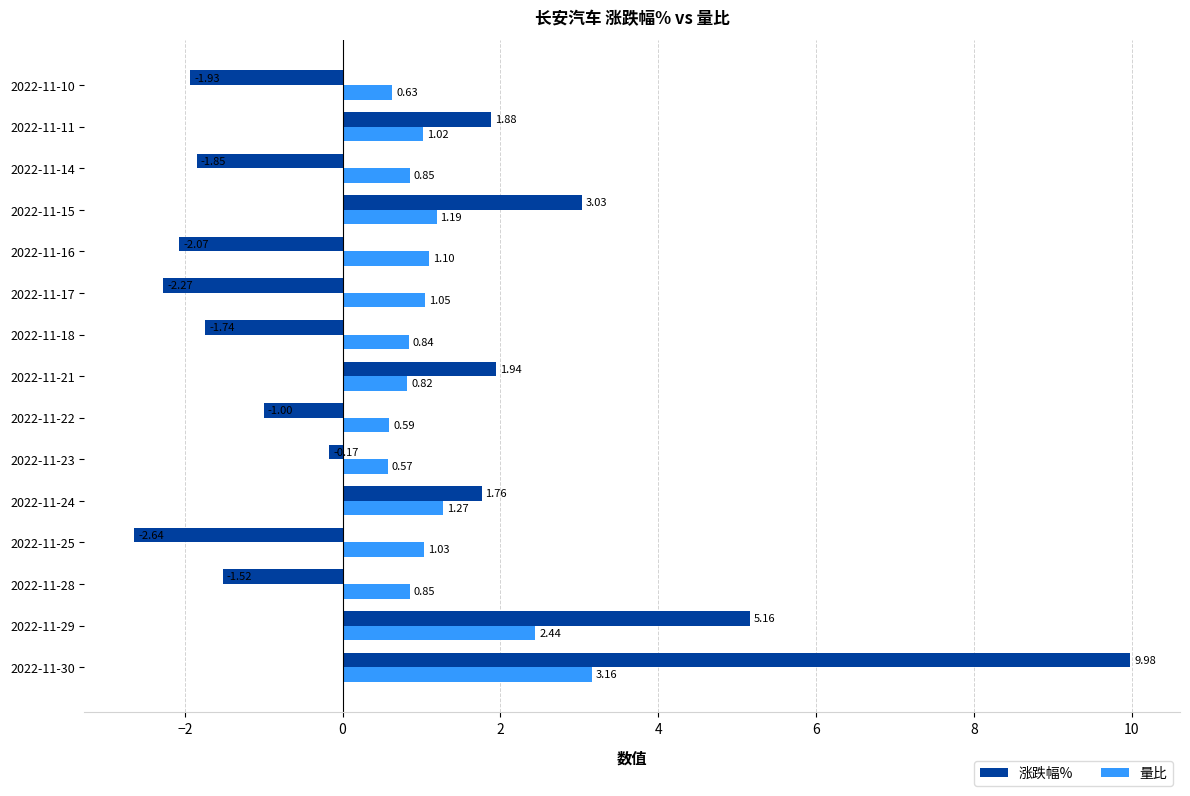

What is the sum of the 量比 values at 2022-11-16 and 2022-11-30?

4.3